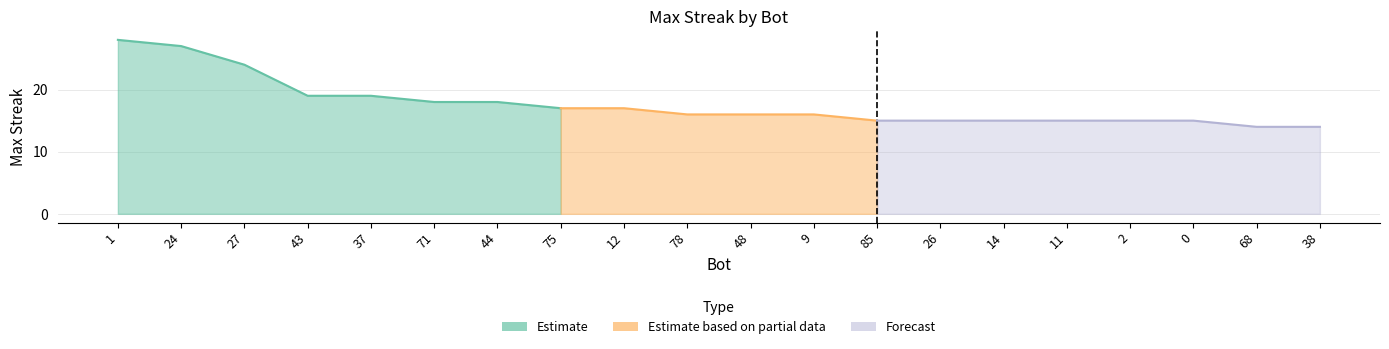

Reading left to right, extract all data points from this chart.

1=28	24=27	27=24	43=19	37=19	71=18	44=18	75=17	12=17	78=16	48=16	9=16	85=15	26=15	14=15	11=15	2=15	0=15	68=14	38=14